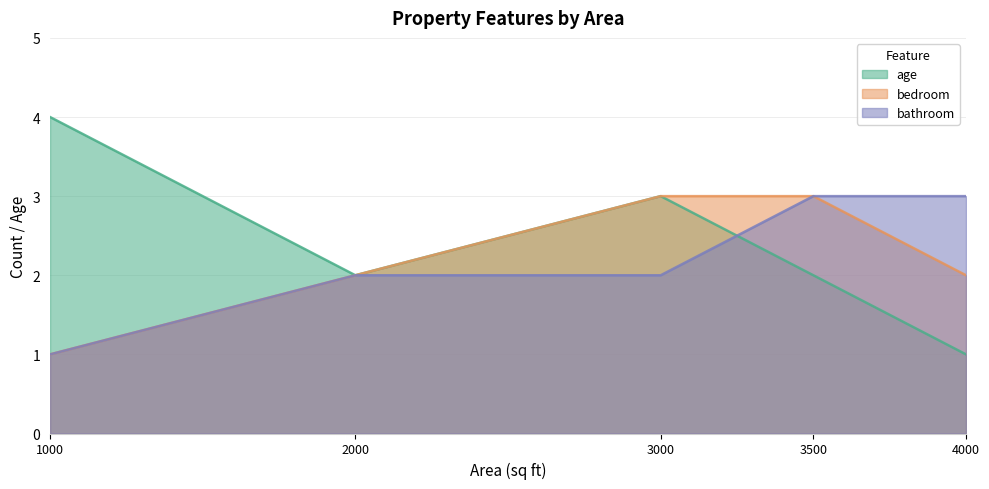

Does the chart display data point markers on the line(s)?

No